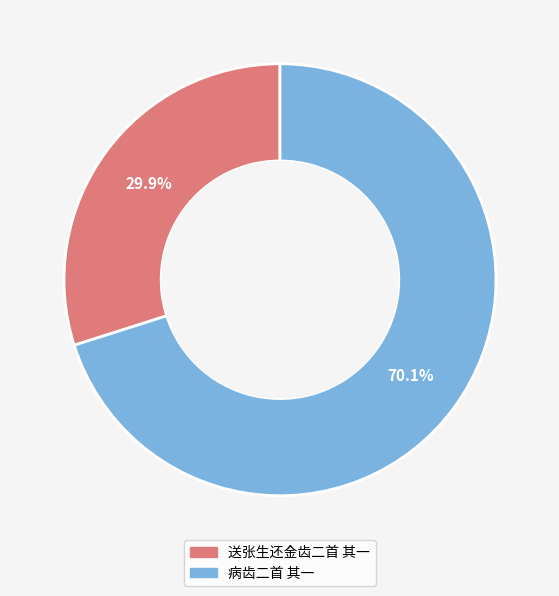

Do 病齿二首 其一 and 送张生还金齿二首 其一 together represent more than half of the pie?

Yes